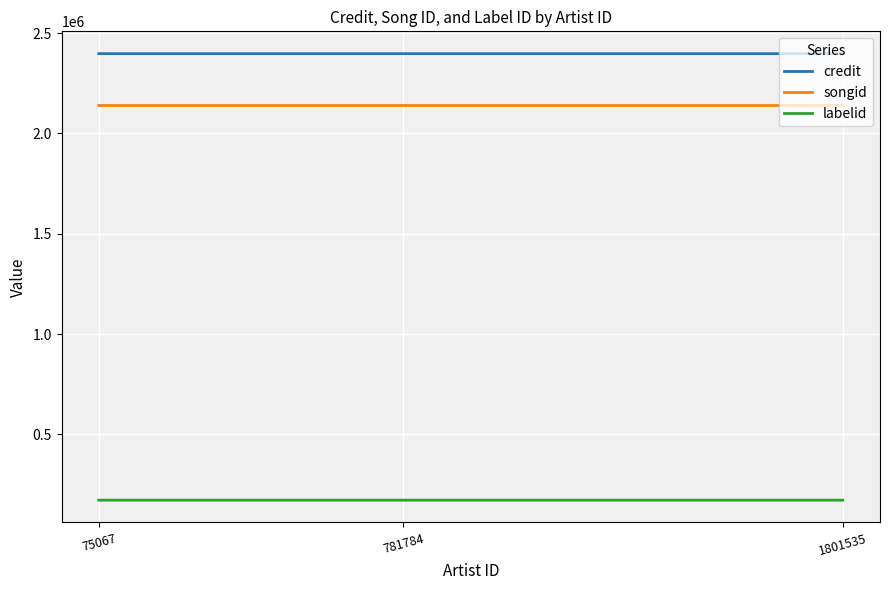

How many series are shown in this chart?

3